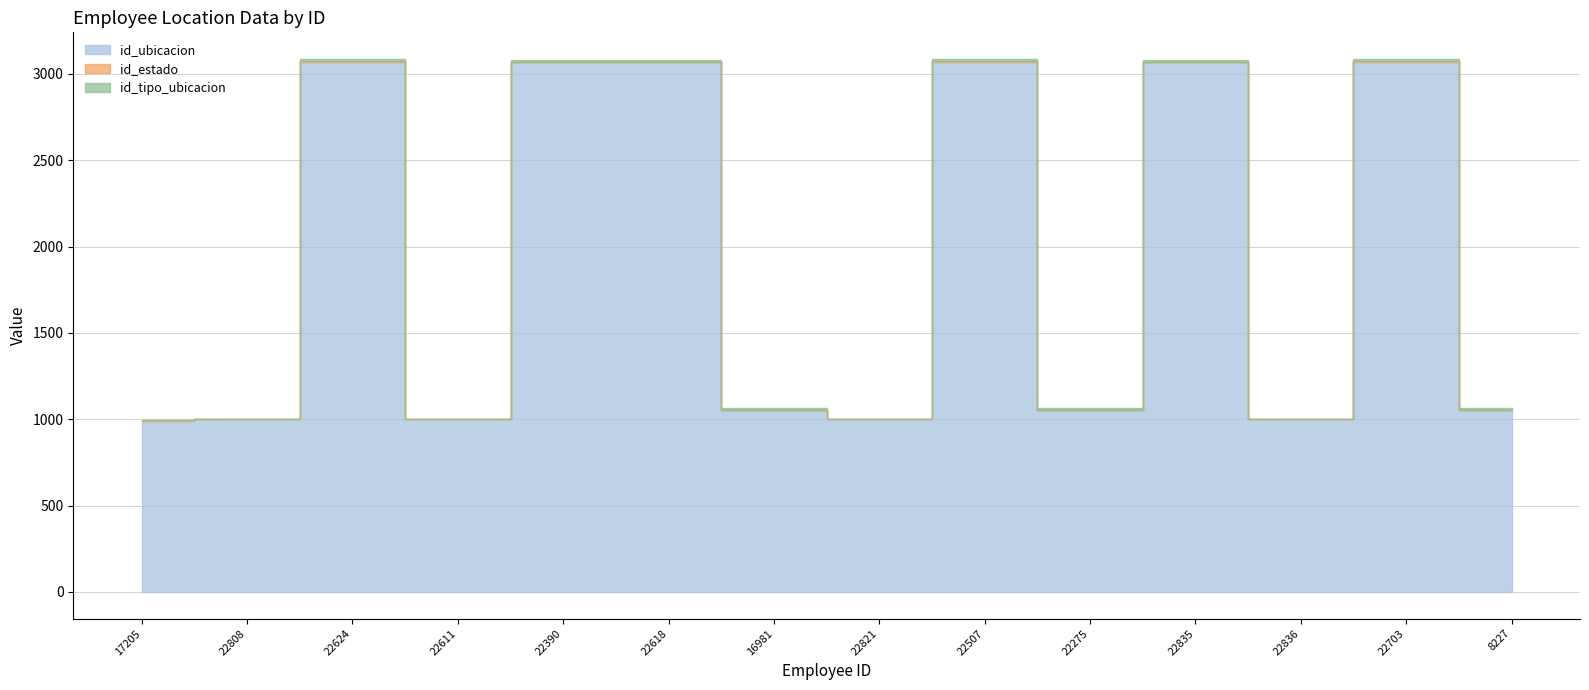

Read the id_ubicacion value at 8227, to the nearest 100.

1100